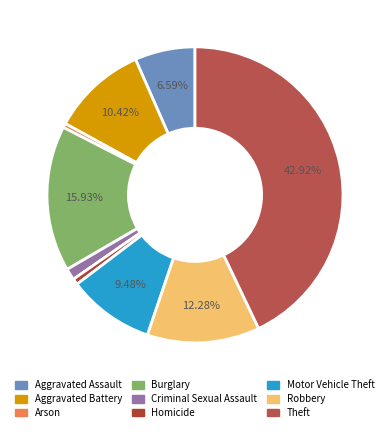

What is the smallest slice in the pie chart?

Arson